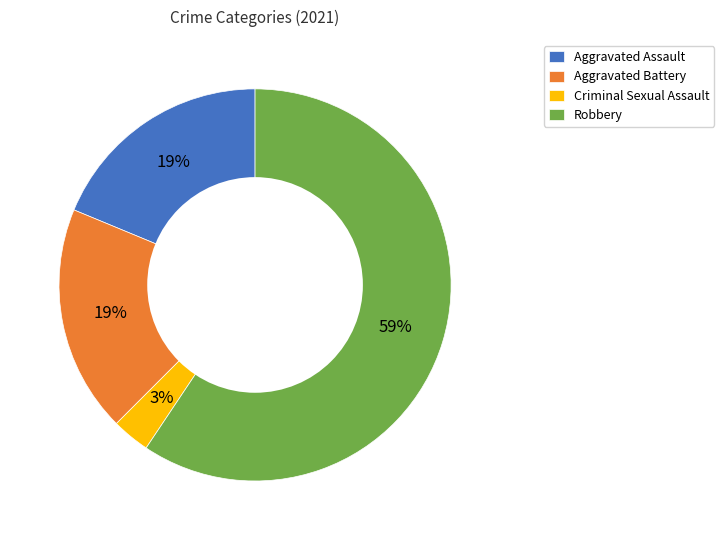

Is the sum of Robbery and Criminal Sexual Assault greater than half?

Yes